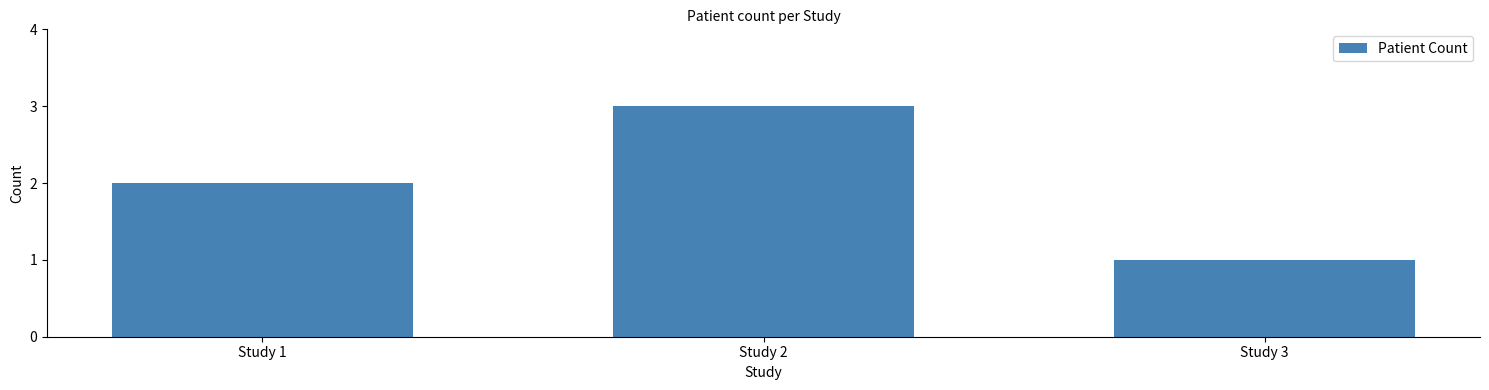

What is the difference between the values at Study 2 and Study 1?

1